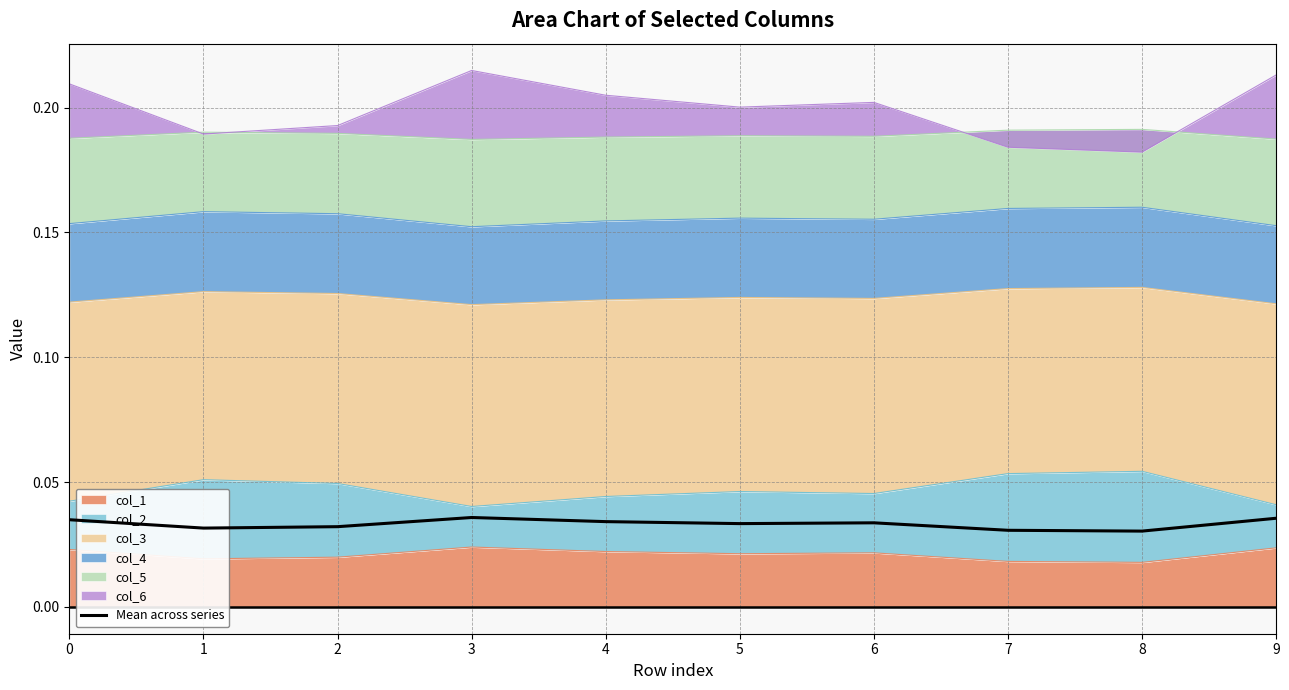

The chart shows a value of 0.0 at 7. True or false?

True